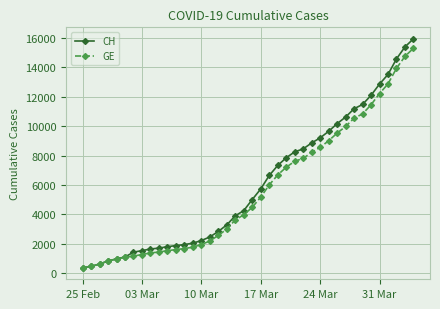

Which series has the largest range (max minus min)?

CH